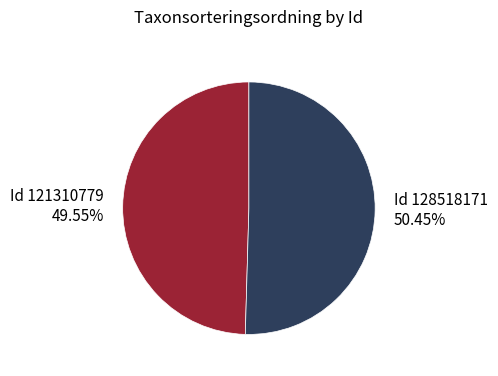

How many slices are in this pie chart?

2